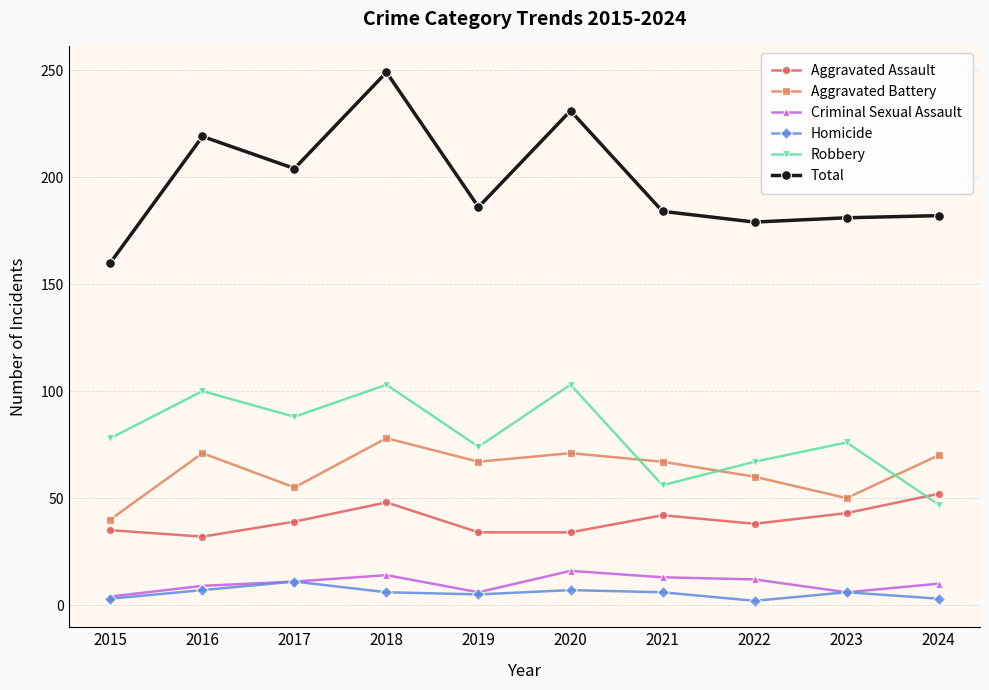

Which category has the highest value across all series?

2018